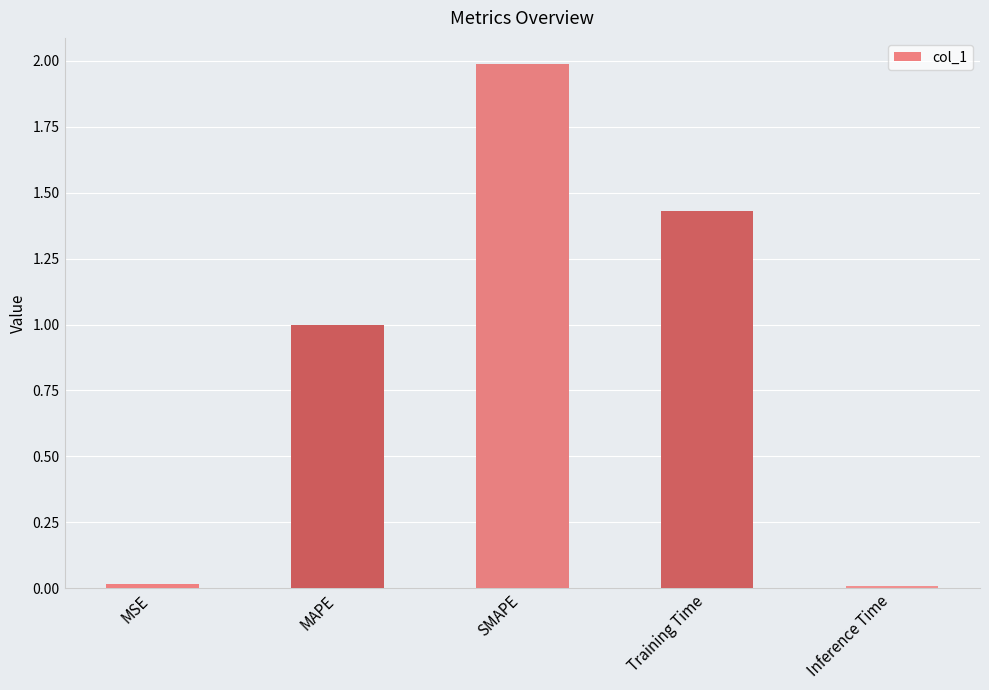

The chart shows a value of 0.6 at Training Time. True or false?

False